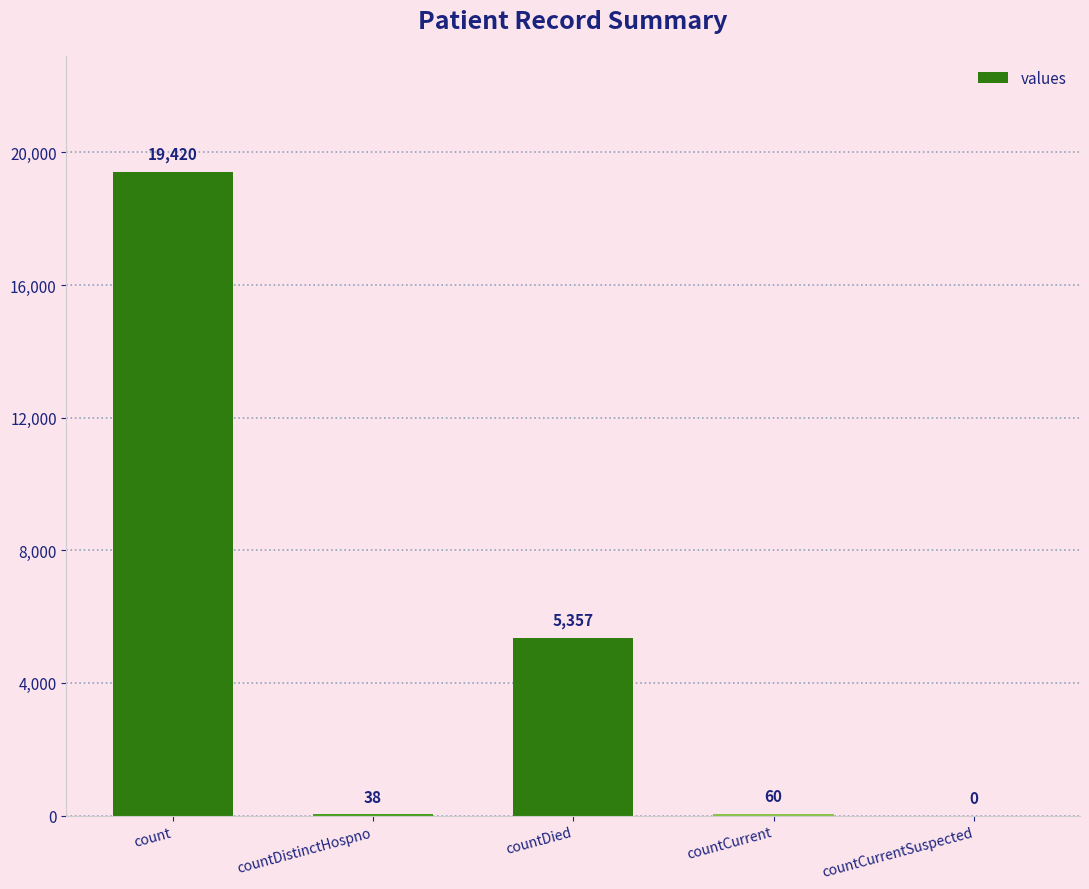

At which label does the data first exceed 60?

count